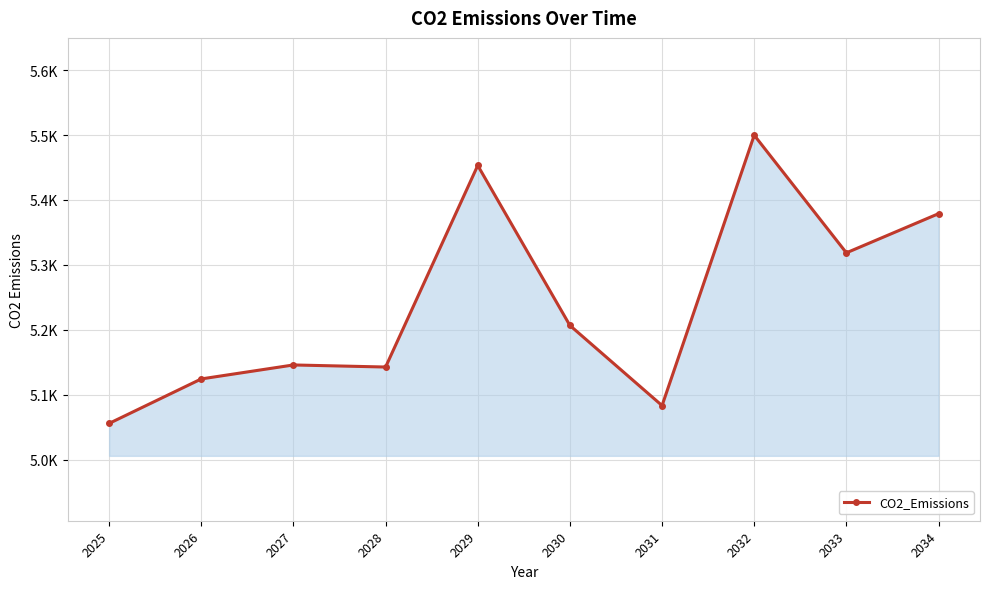

Between 2028 and 2025, which is larger?

2028